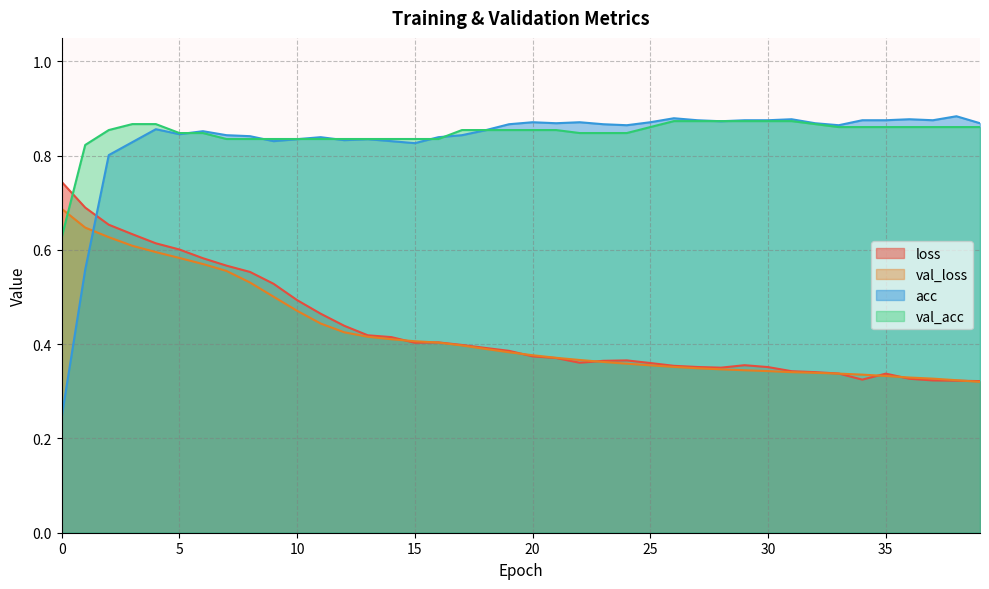

Between 0 and 30, which series saw the biggest shift?

acc